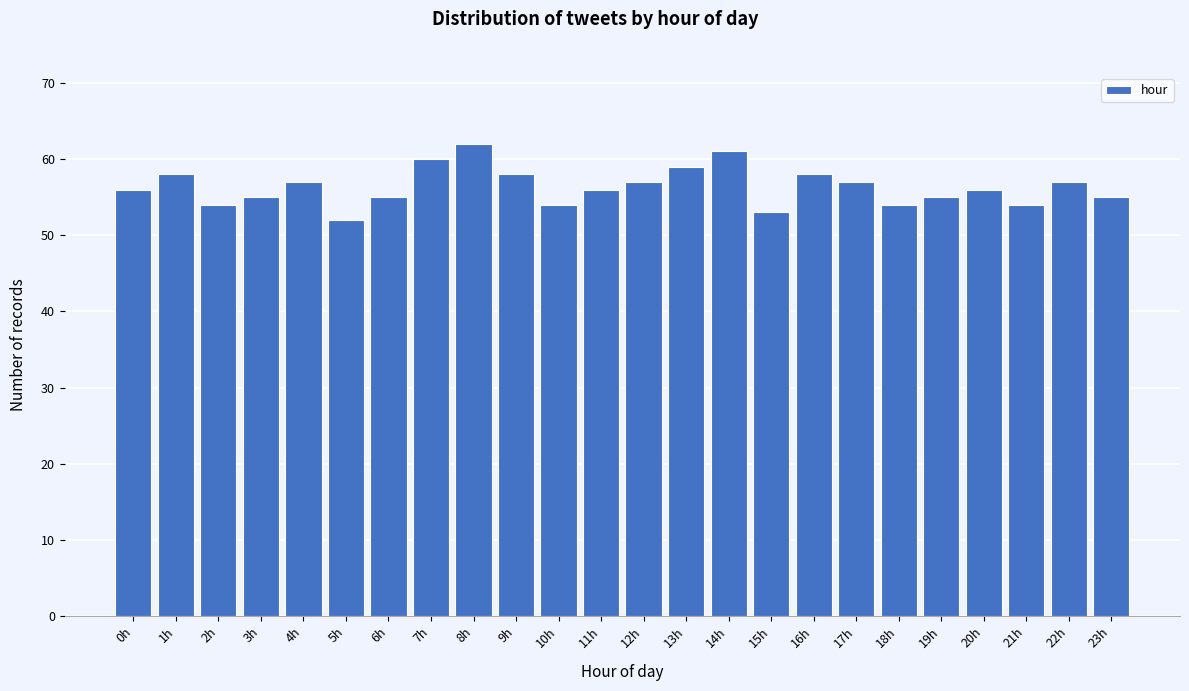

Reading left to right, list all the values displayed in this chart.

0h=56	1h=58	2h=54	3h=55	4h=57	5h=52	6h=55	7h=60	8h=62	9h=58	10h=54	11h=56	12h=57	13h=59	14h=61	15h=53	16h=58	17h=57	18h=54	19h=55	20h=56	21h=54	22h=57	23h=55